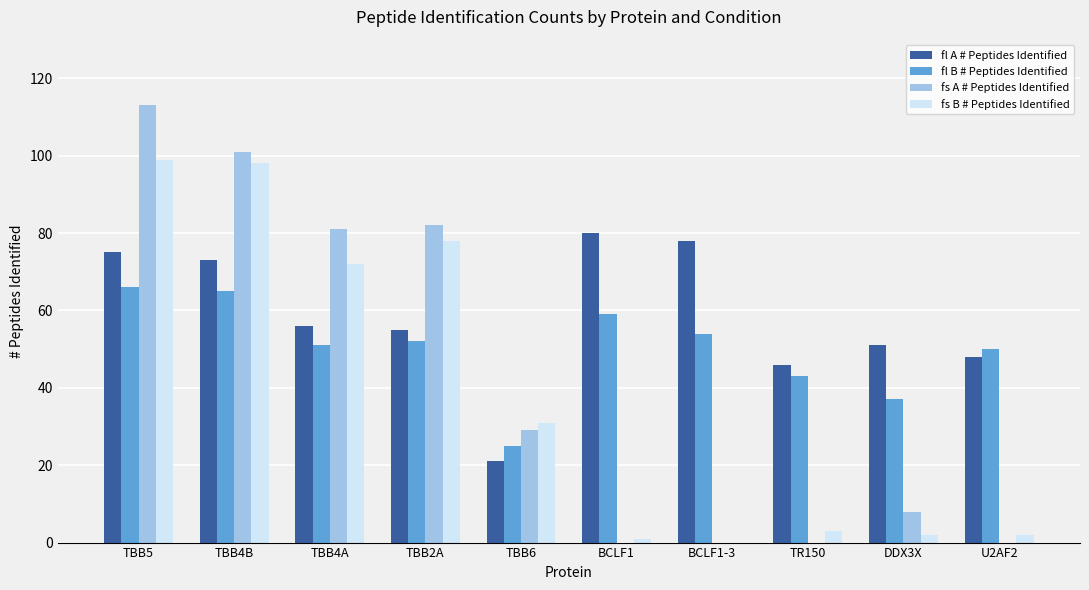

How many categories are shown in the chart?

10